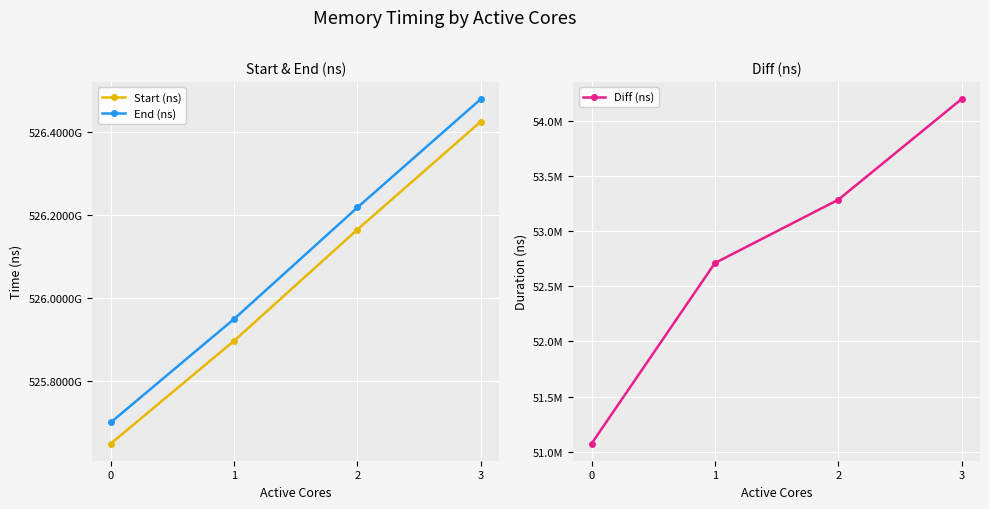

What is the spread (max minus min) of values at 1?

525896666284